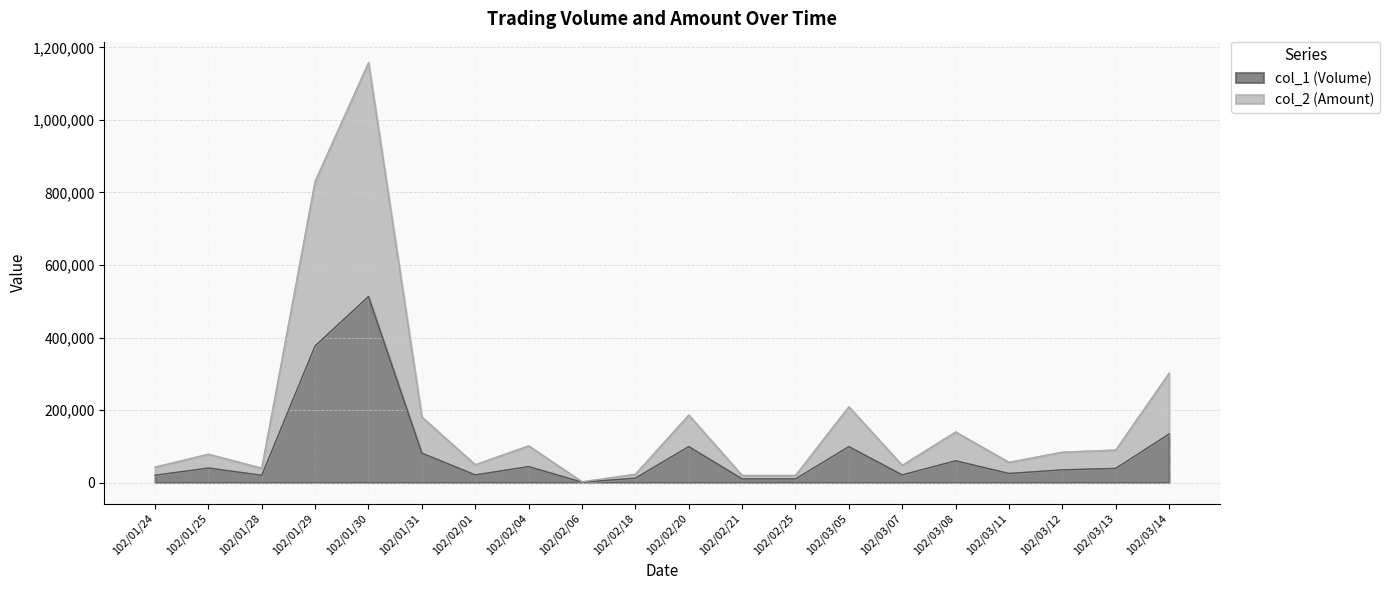

What is the sum of all col_2 (Amount) values?

3657190